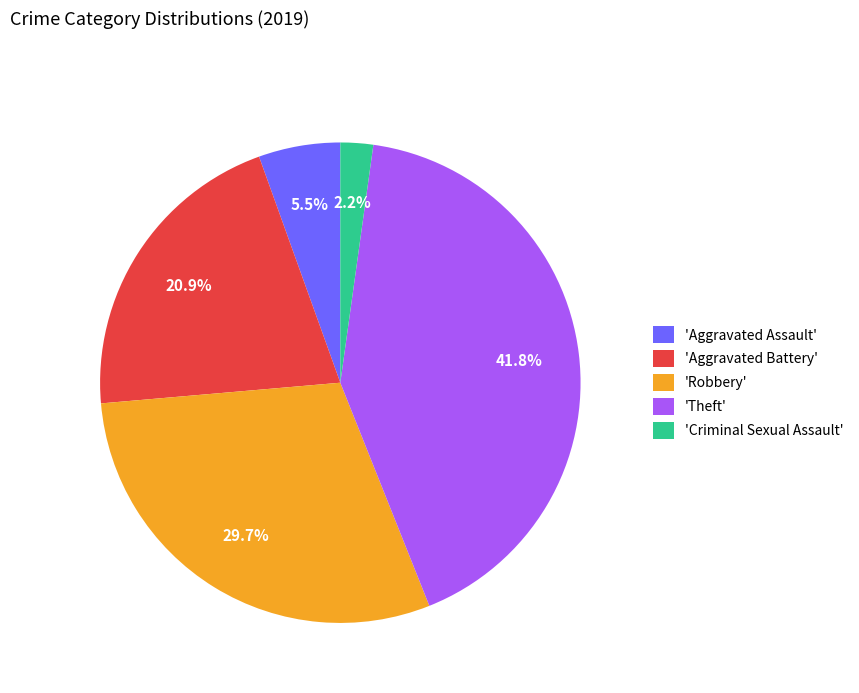

What is the smallest slice in the pie chart?

'Criminal Sexual Assault'